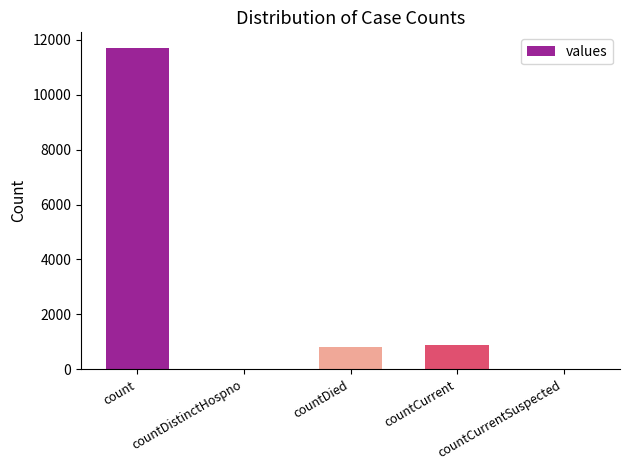

What value does the data have at count, to the nearest 100?

11700